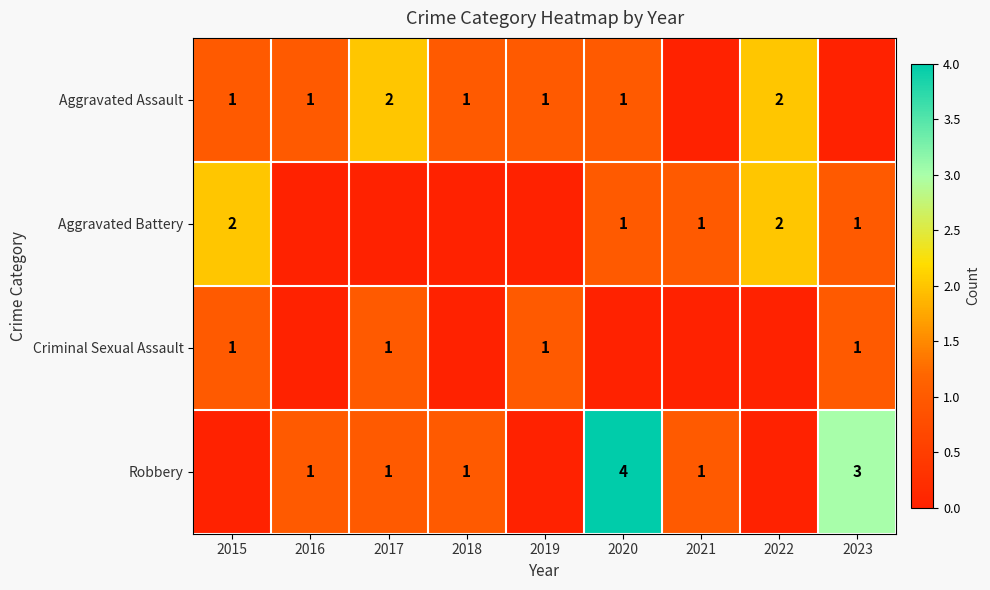

What is the sum of the Aggravated Assault values at 2018 and 2017?

3